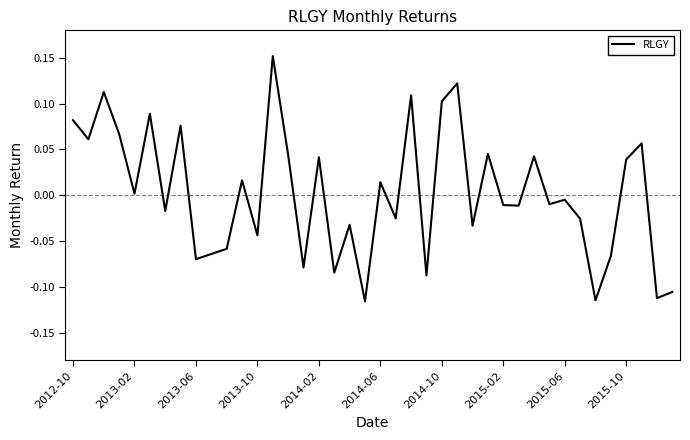

What is the difference between the maximum and second lowest values?

0.3